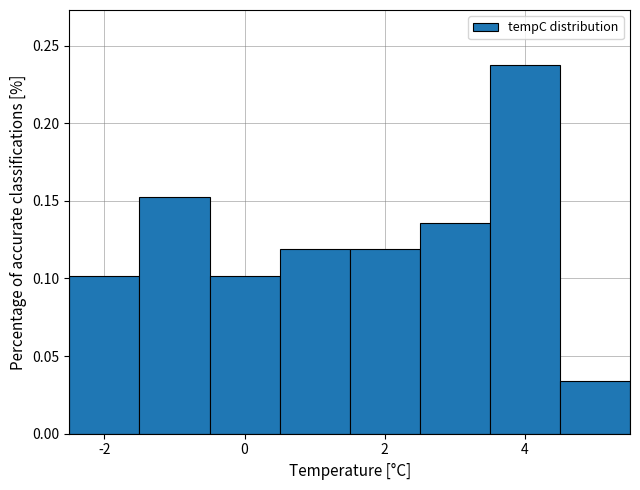

Which range on the x-axis has the tallest bar?

3.5 to 4.5